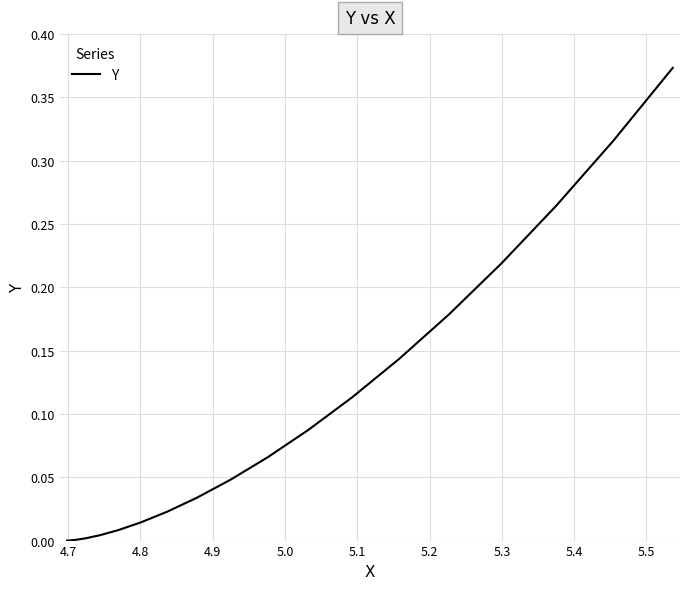

Does the chart display data point markers on the line(s)?

No